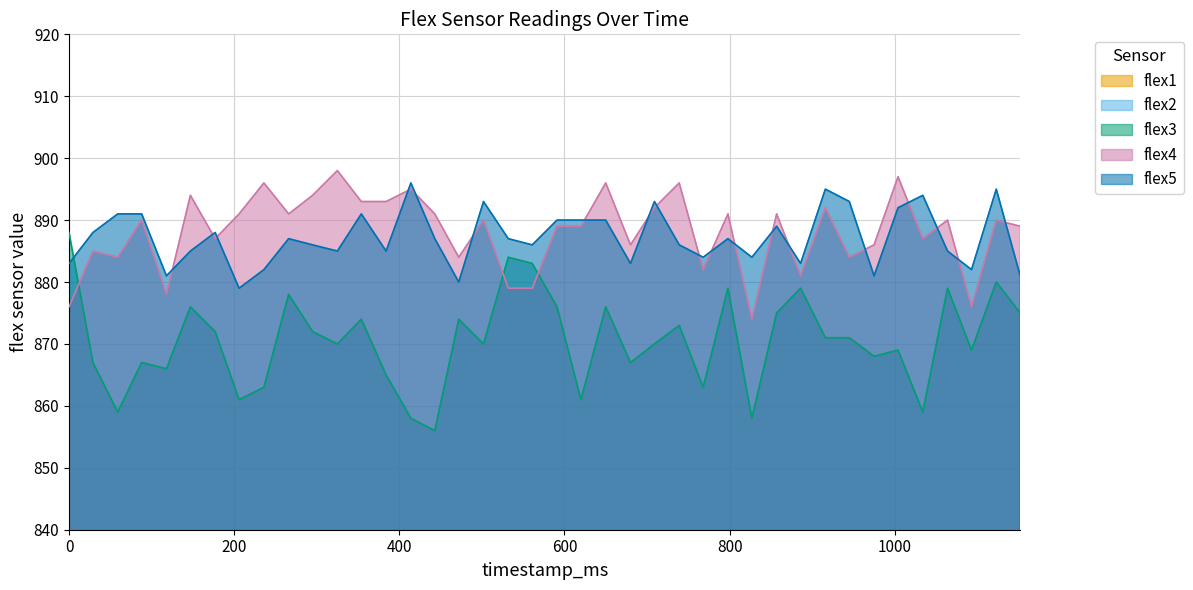

True or false: flex4 and flex5 cross at least once.

True